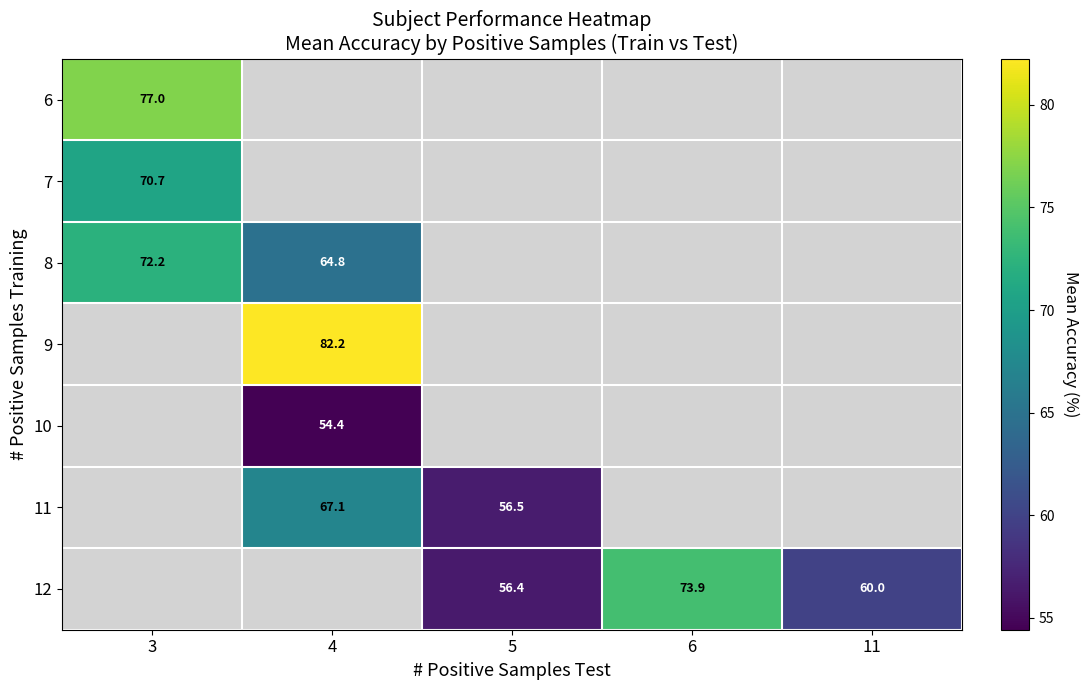

True or false: 7 has a value of 46.7 at 3.

False